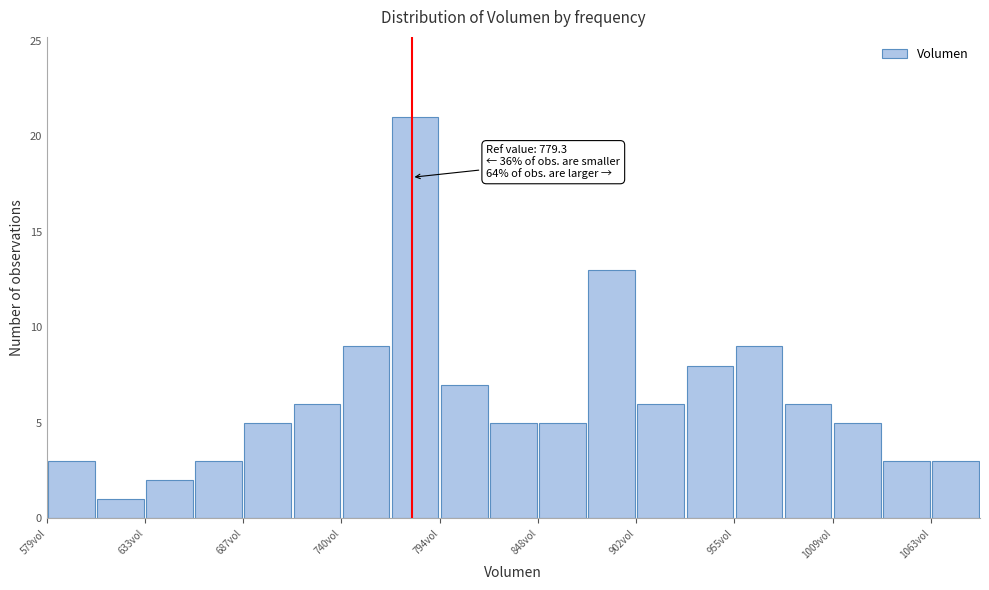

Around what value on the x-axis is the tallest bar? Give the approximate position of its centre, as read against the axis.

780